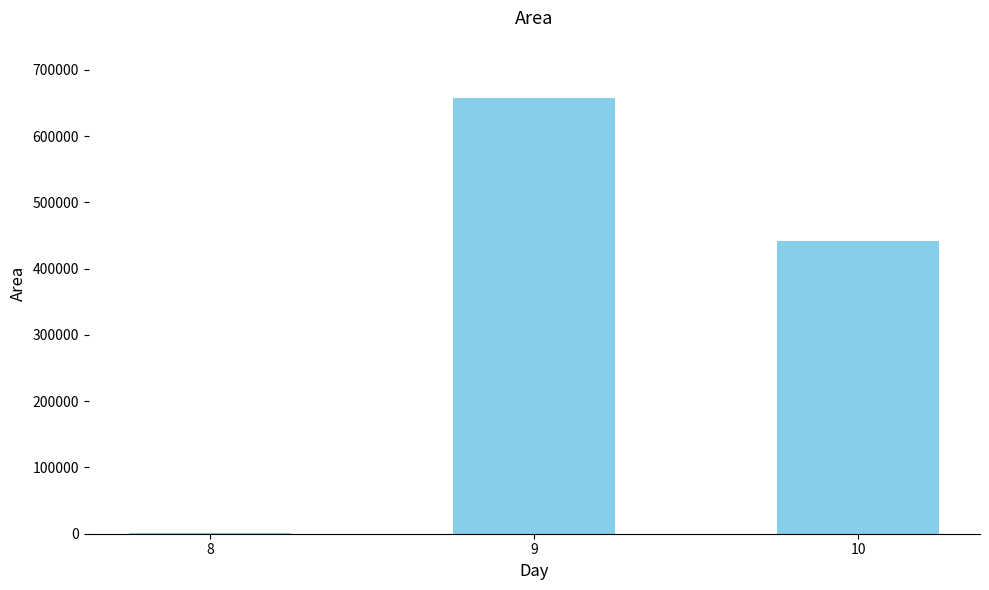

What is the maximum value shown in the chart?

657890.6